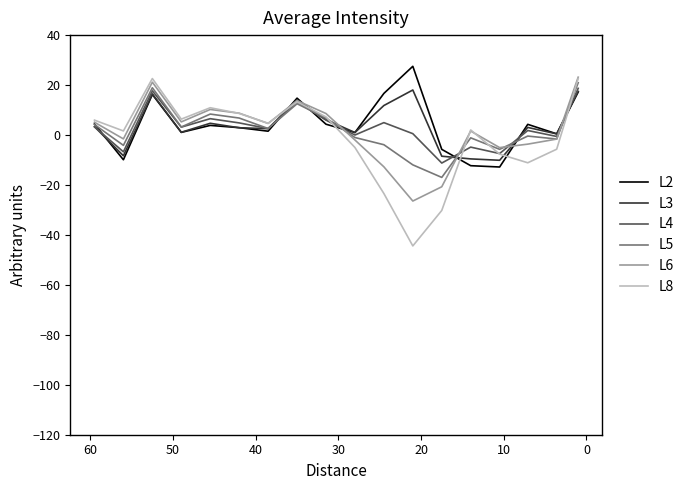

What is the total value across all series at 50?

18.6